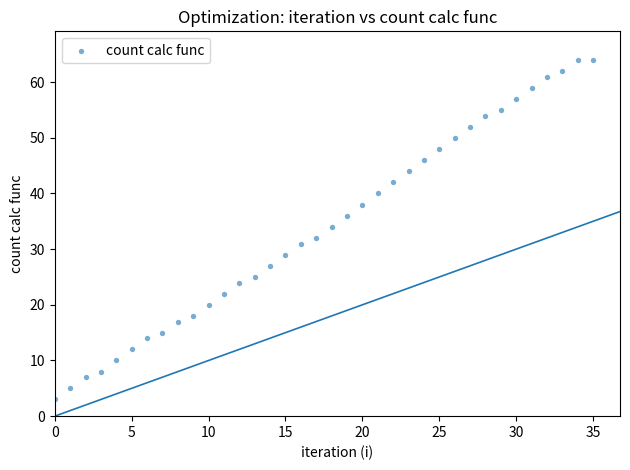

What is the range of Y values (max minus min)?

61